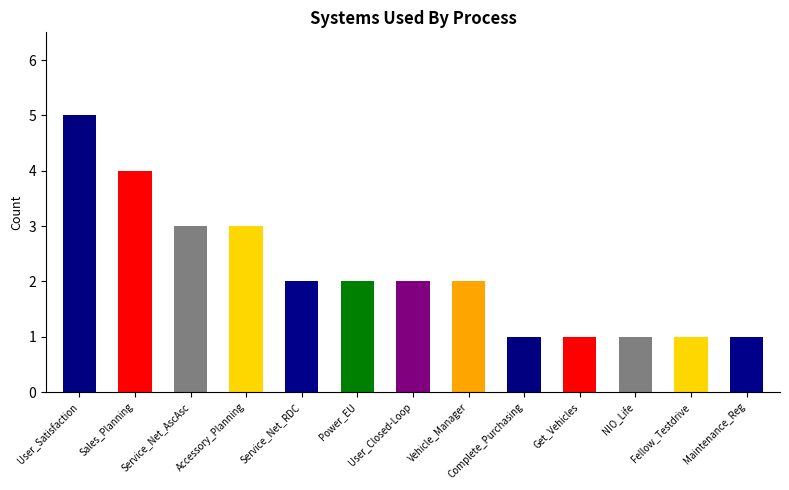

List the labels in order of value, largest first.

User_Satisfaction, Sales_Planning, Service_Net_AscAsc, Accessory_Planning, Service_Net_RDC, Power_EU, User_Closed-Loop, Vehicle_Manager, Complete_Purchasing, Get_Vehicles, NIO_Life, Fellow_Testdrive, Maintenance_Reg